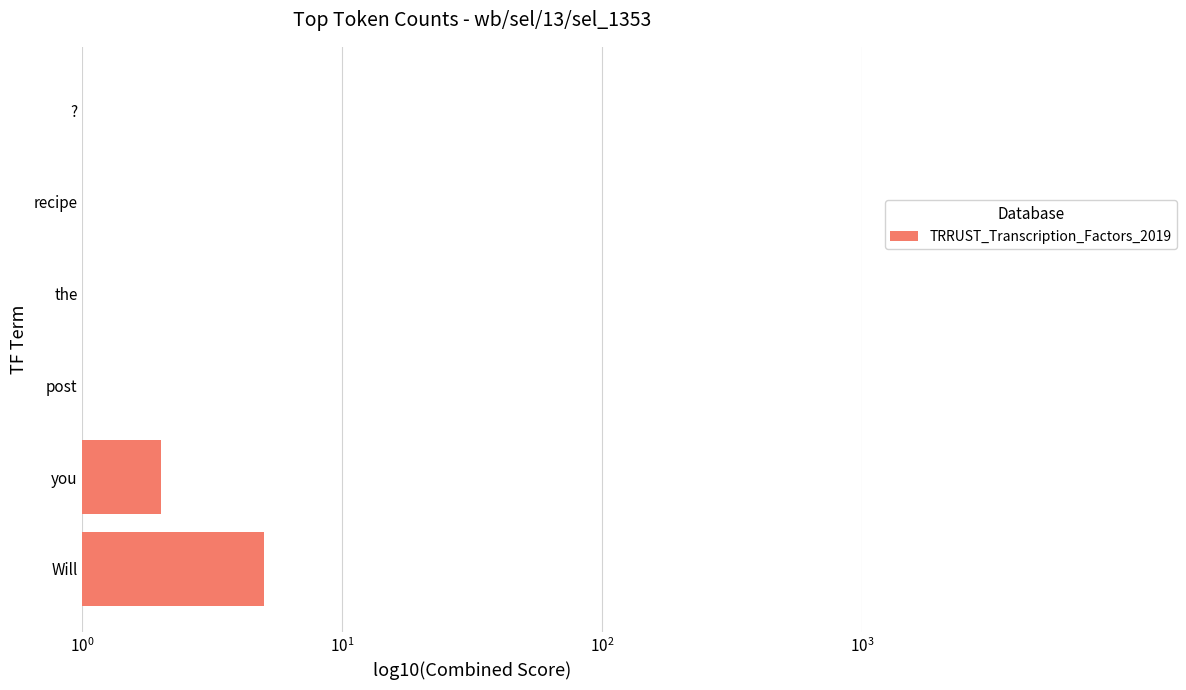

What is the smallest value displayed?

1